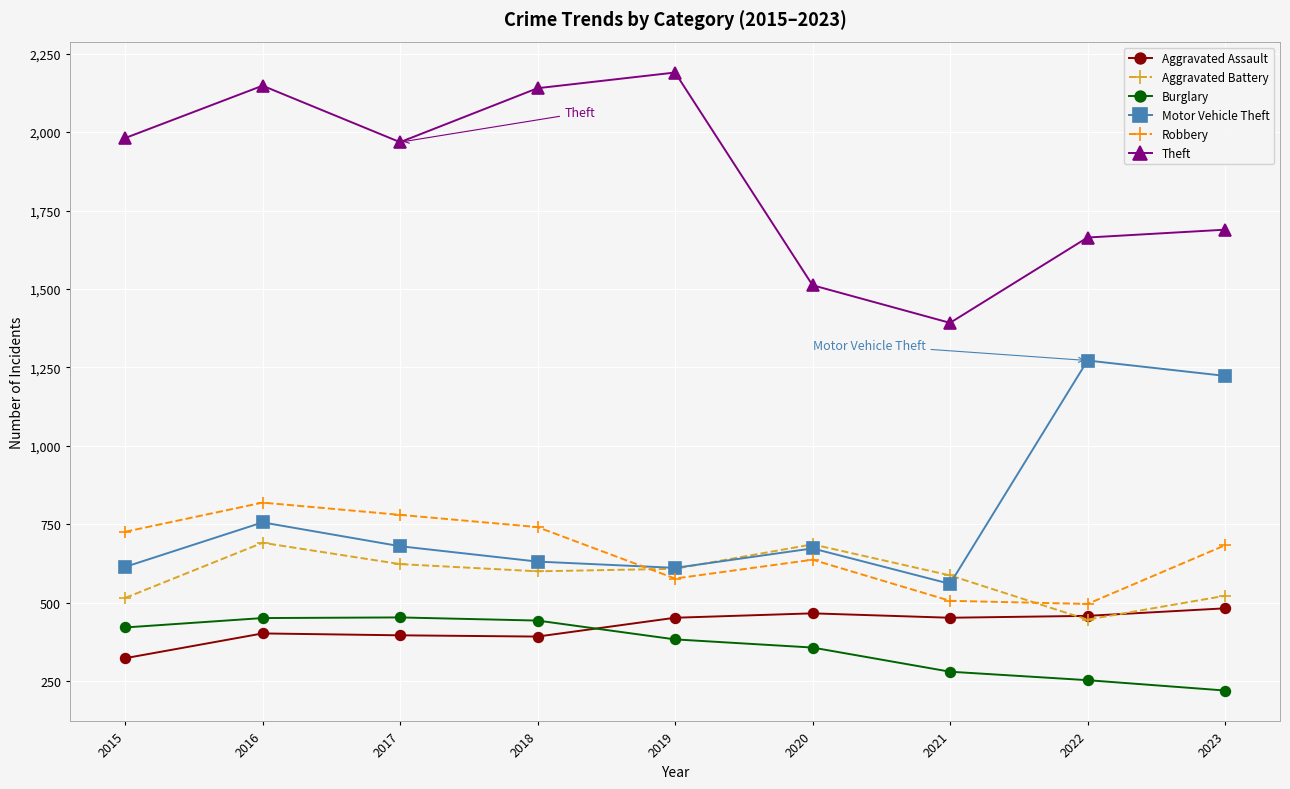

Does the chart display data point markers on the line(s)?

Yes